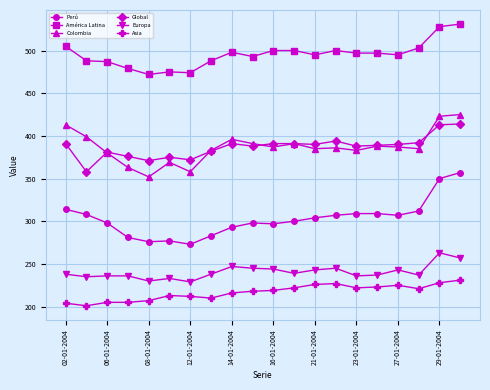

True or false: Colombia and Asia cross at least once.

False